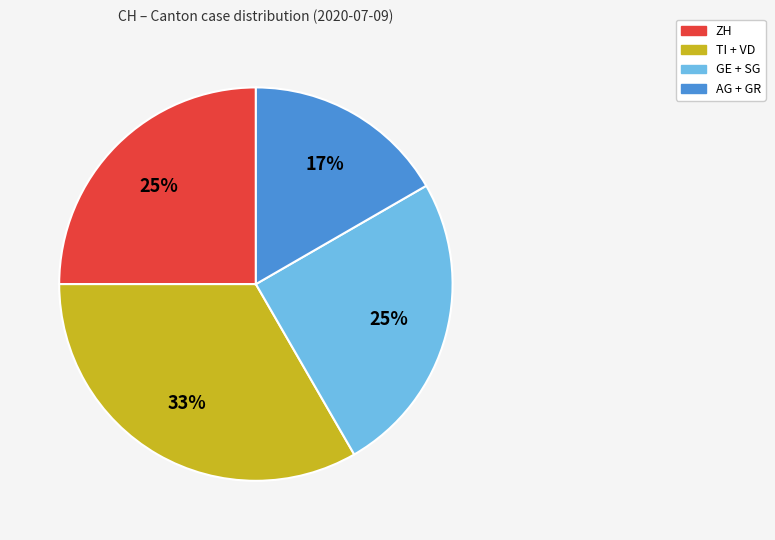

Does any single category account for the majority?

No